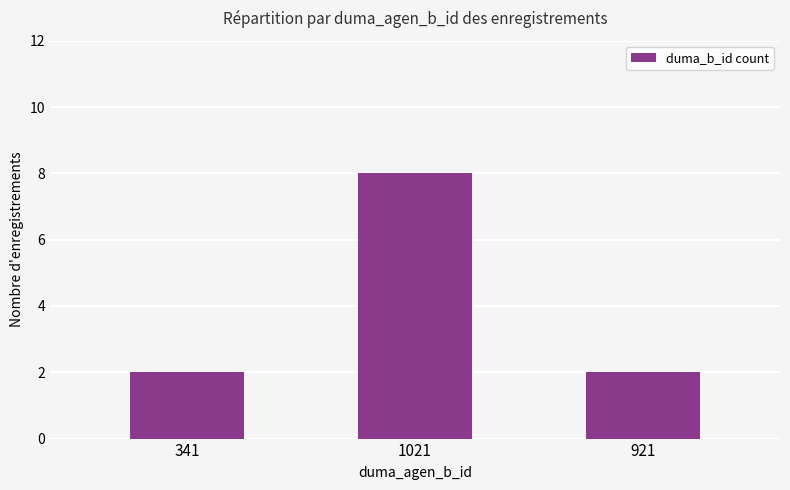

Reading left to right, what are all the values shown in this chart?

2	8	2